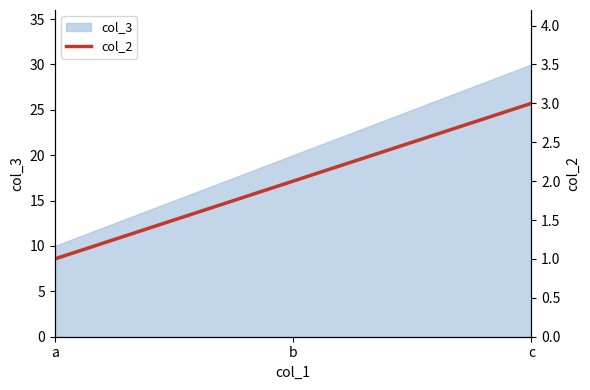

How many lines are shown in the chart?

1